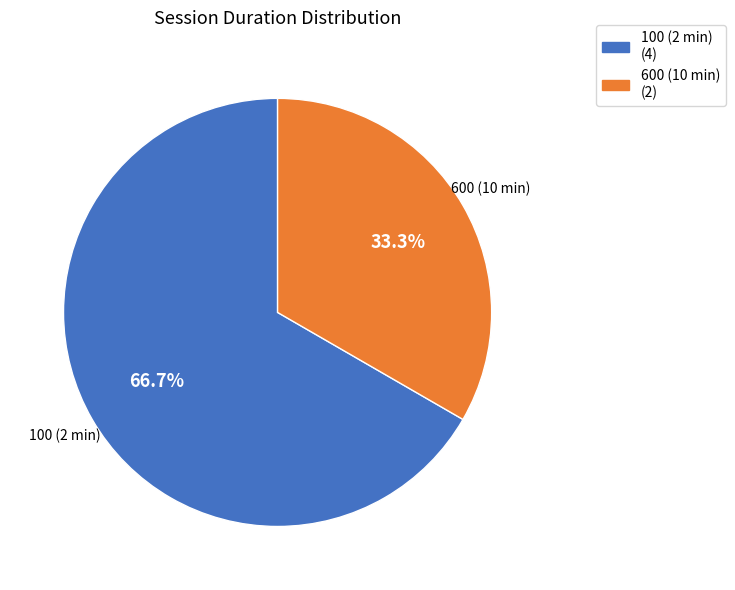

Is it true that 100 (2 min) is 67% of the pie?

True